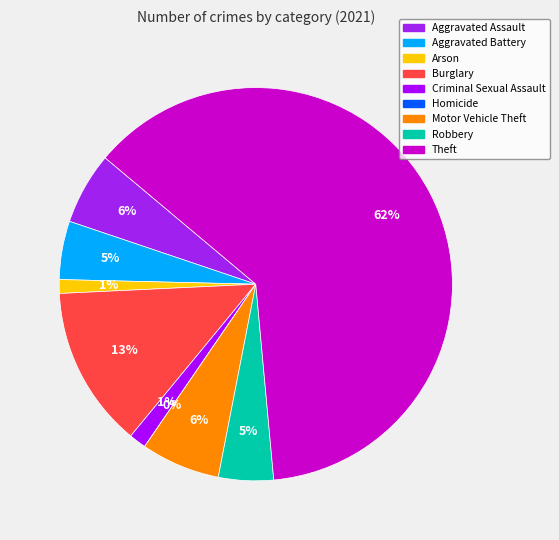

Combined, do Aggravated Assault and Motor Vehicle Theft account for over 50%?

No